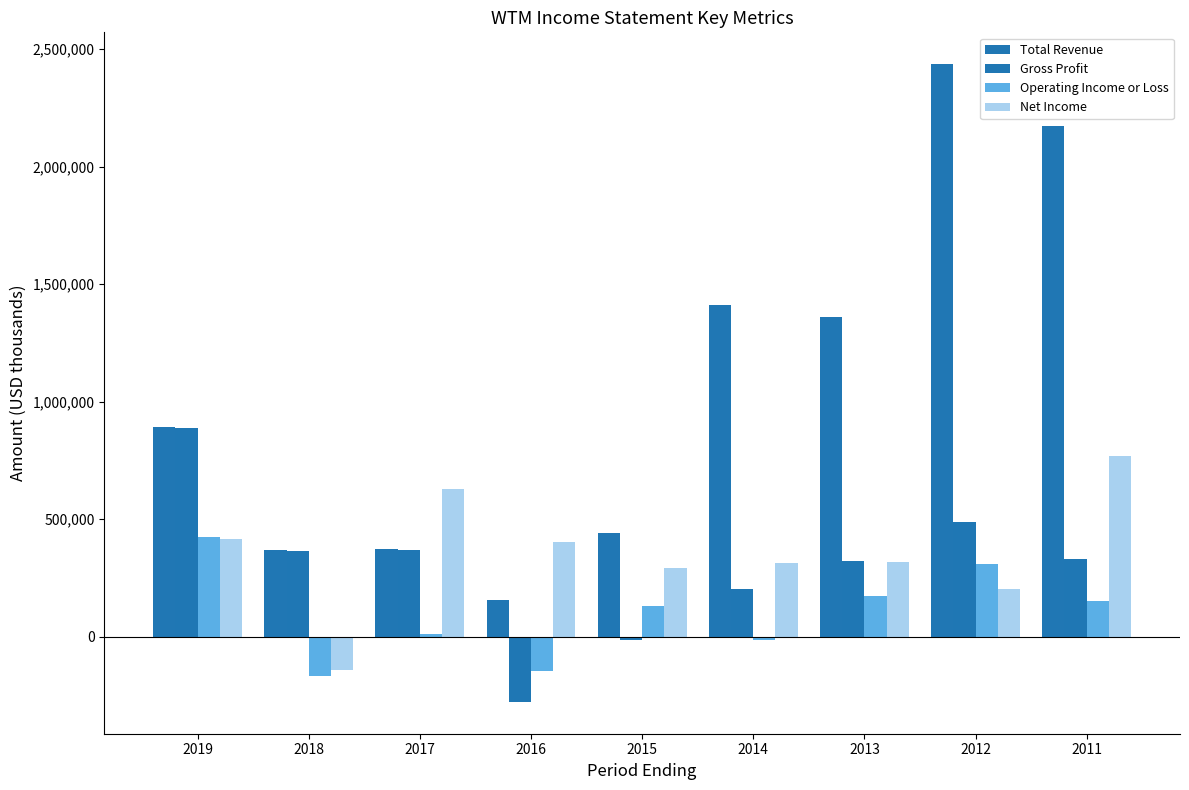

Which has a higher value, 2014 or 2012?

2012